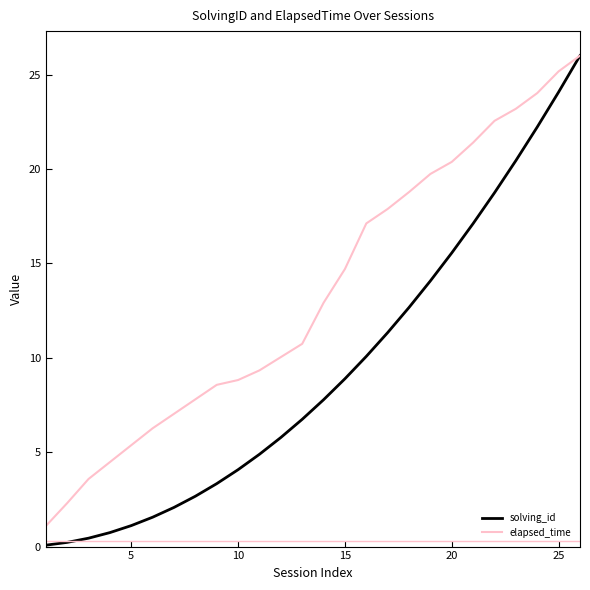

Which series has the largest total across all categories?

elapsed_time